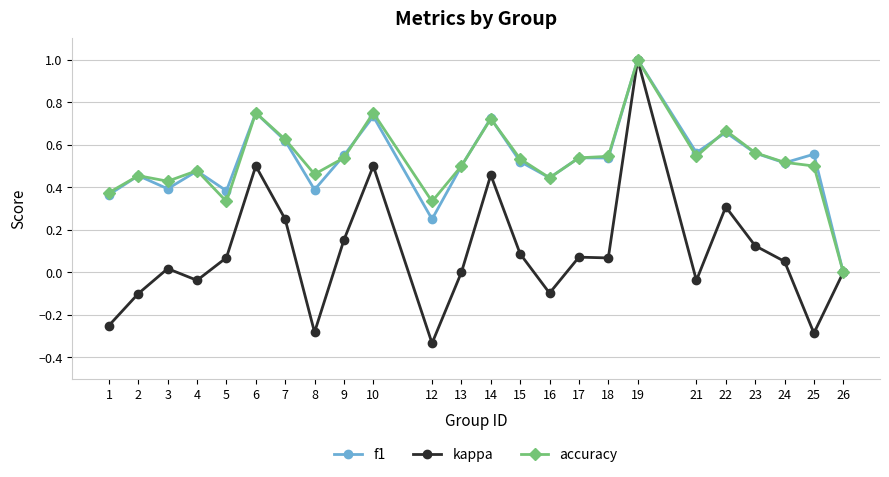

Is the value of kappa at 25 greater than the value of f1 at 26?

No